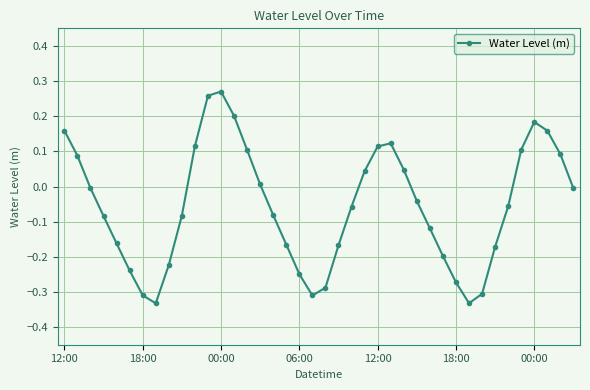

How many interior local valleys (lower than both neighbors) does the data have?

3